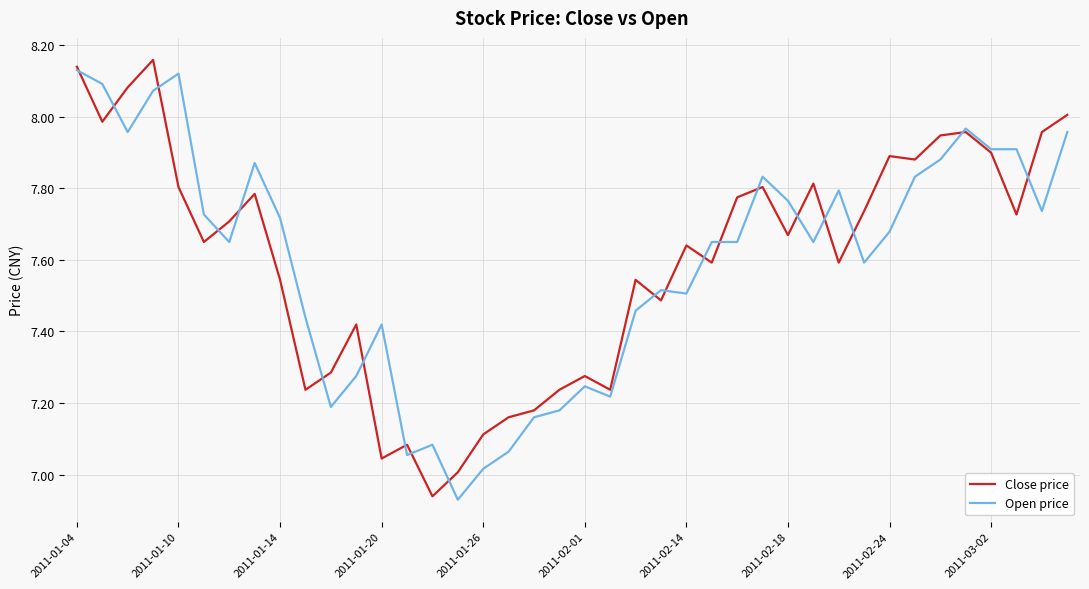

How many lines are shown in the chart?

2